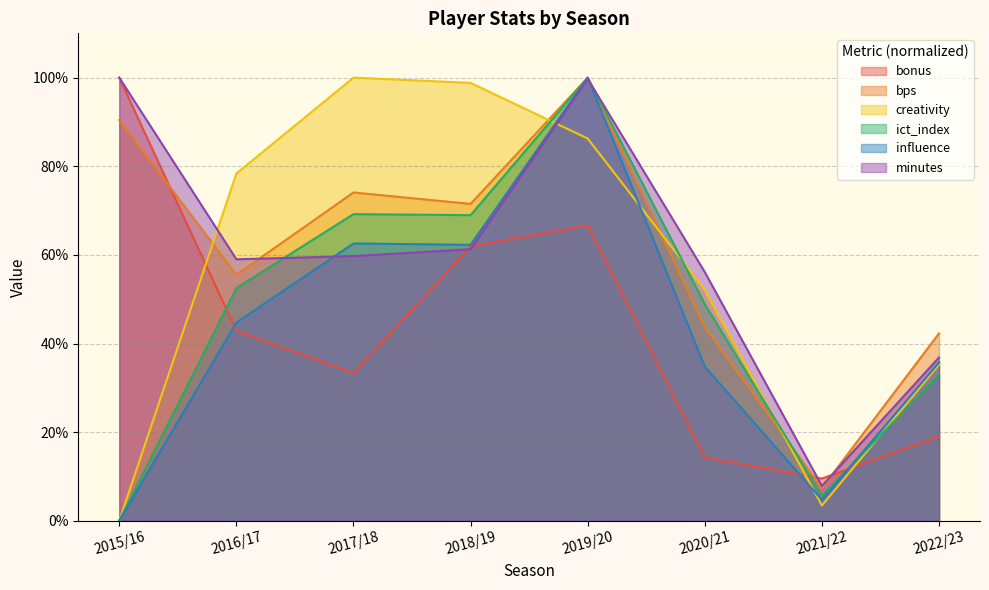

How many interior local valleys does the bps series have?

3